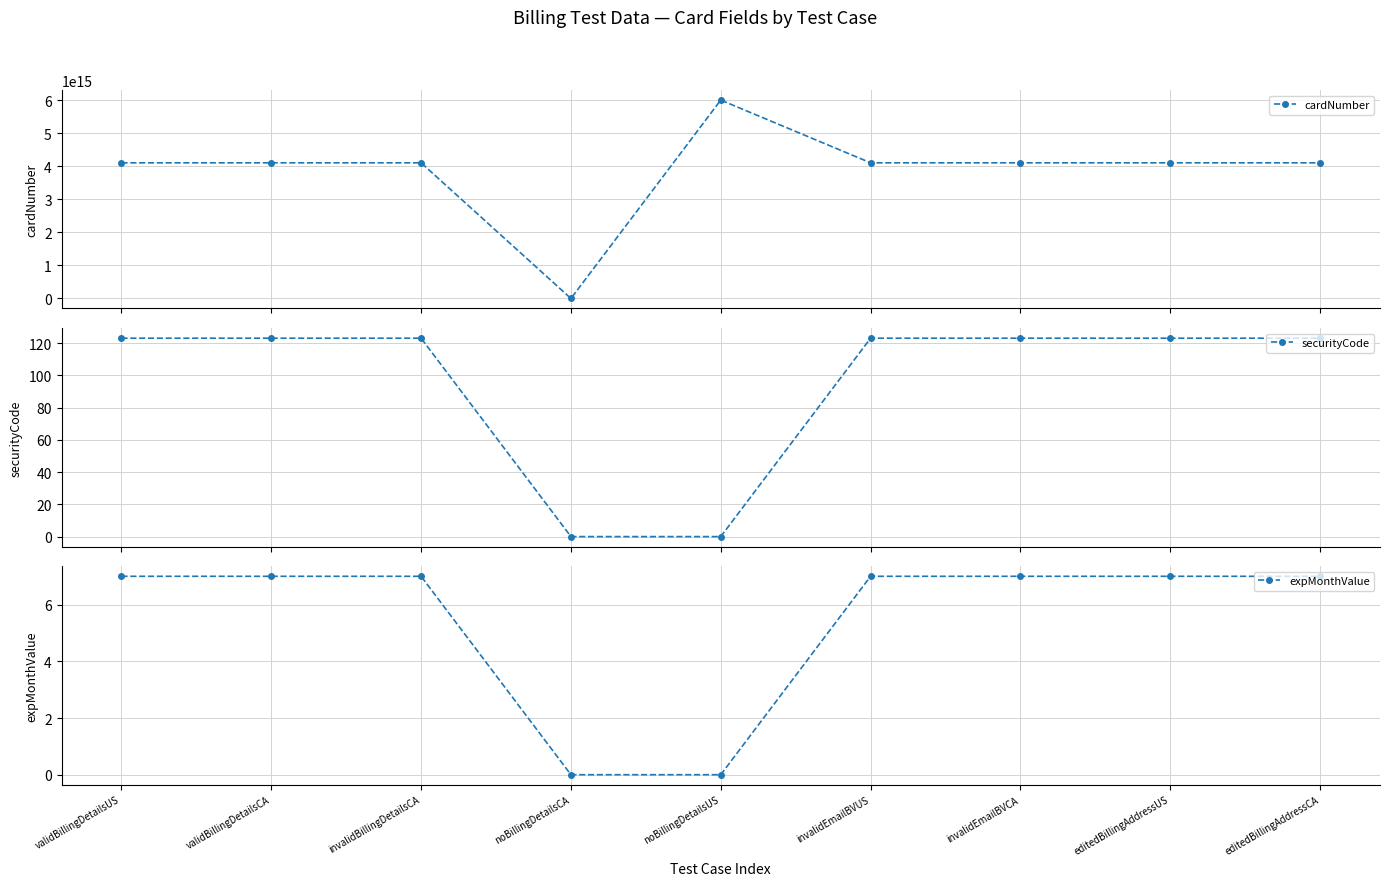

How many lines are shown in the chart?

3